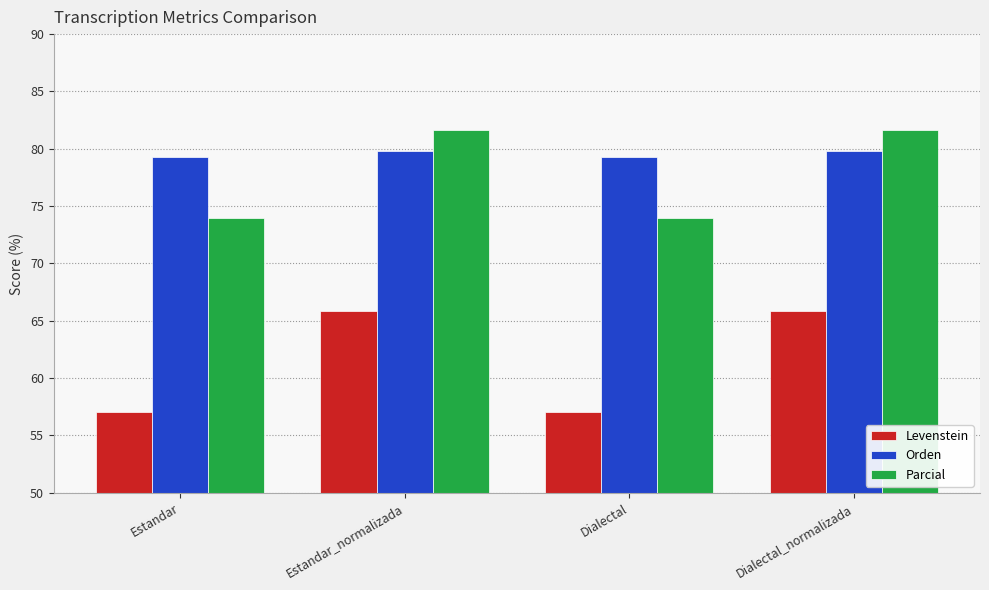

Is it true that Levenstein equals 57.1 at Dialectal?

True